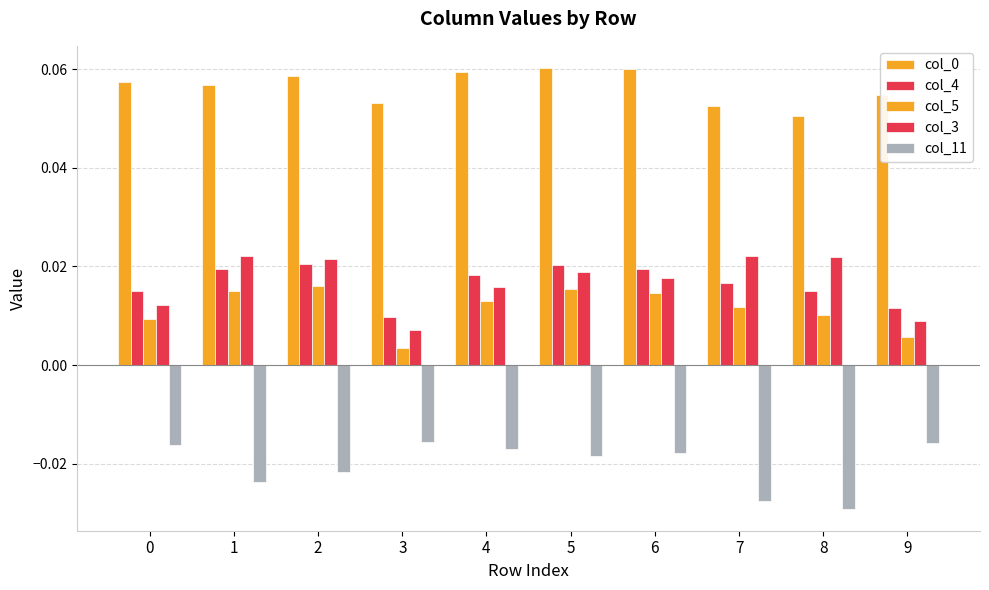

At which label does col_0 reach its minimum?

8